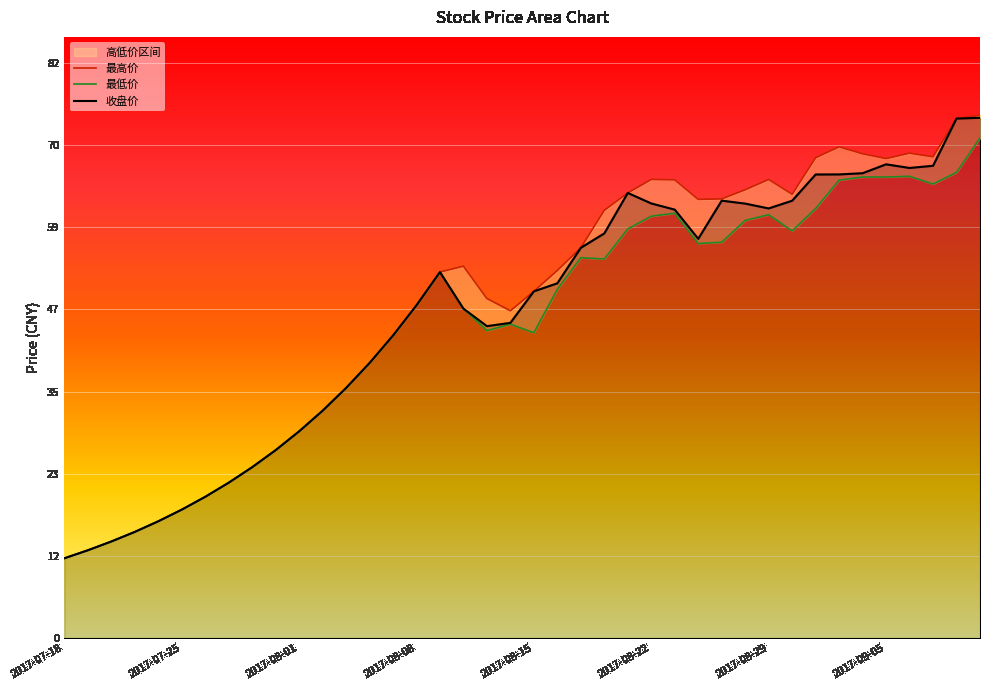

True or false: 最低价 and 最高价 intersect in this chart.

False